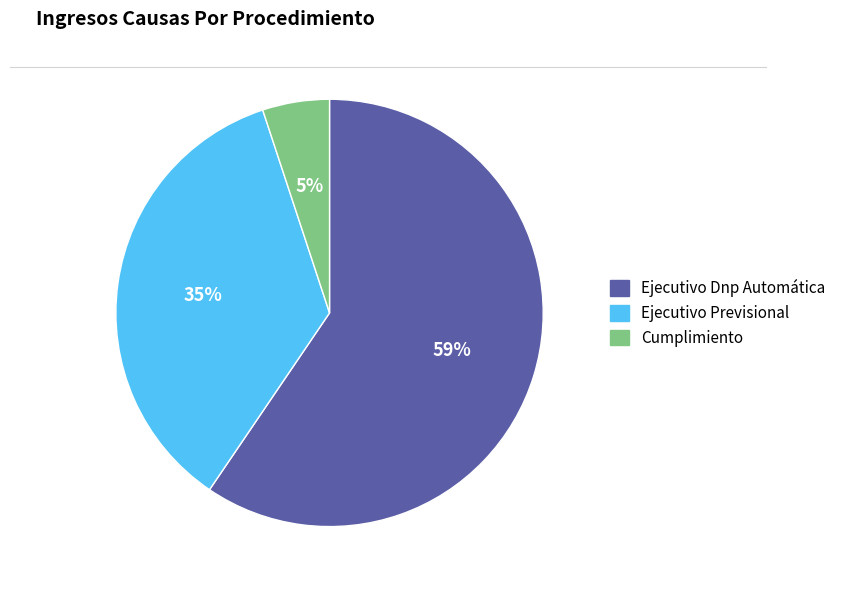

Rank the categories by value from highest to lowest.

Ejecutivo Dnp Automática, Ejecutivo Previsional, Cumplimiento